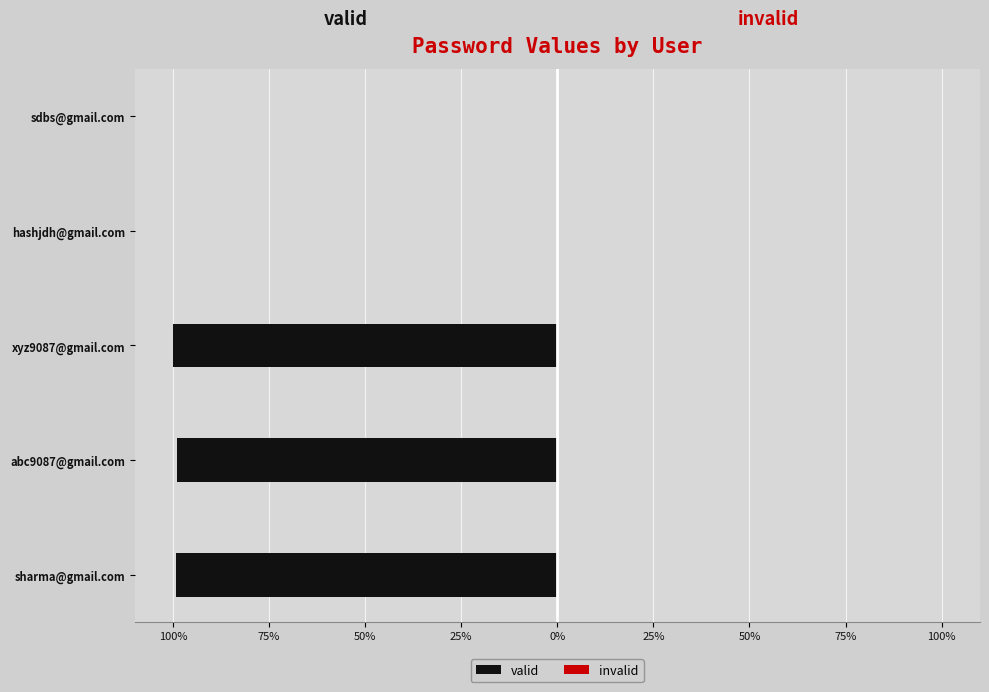

How many bars are there in each group?

2